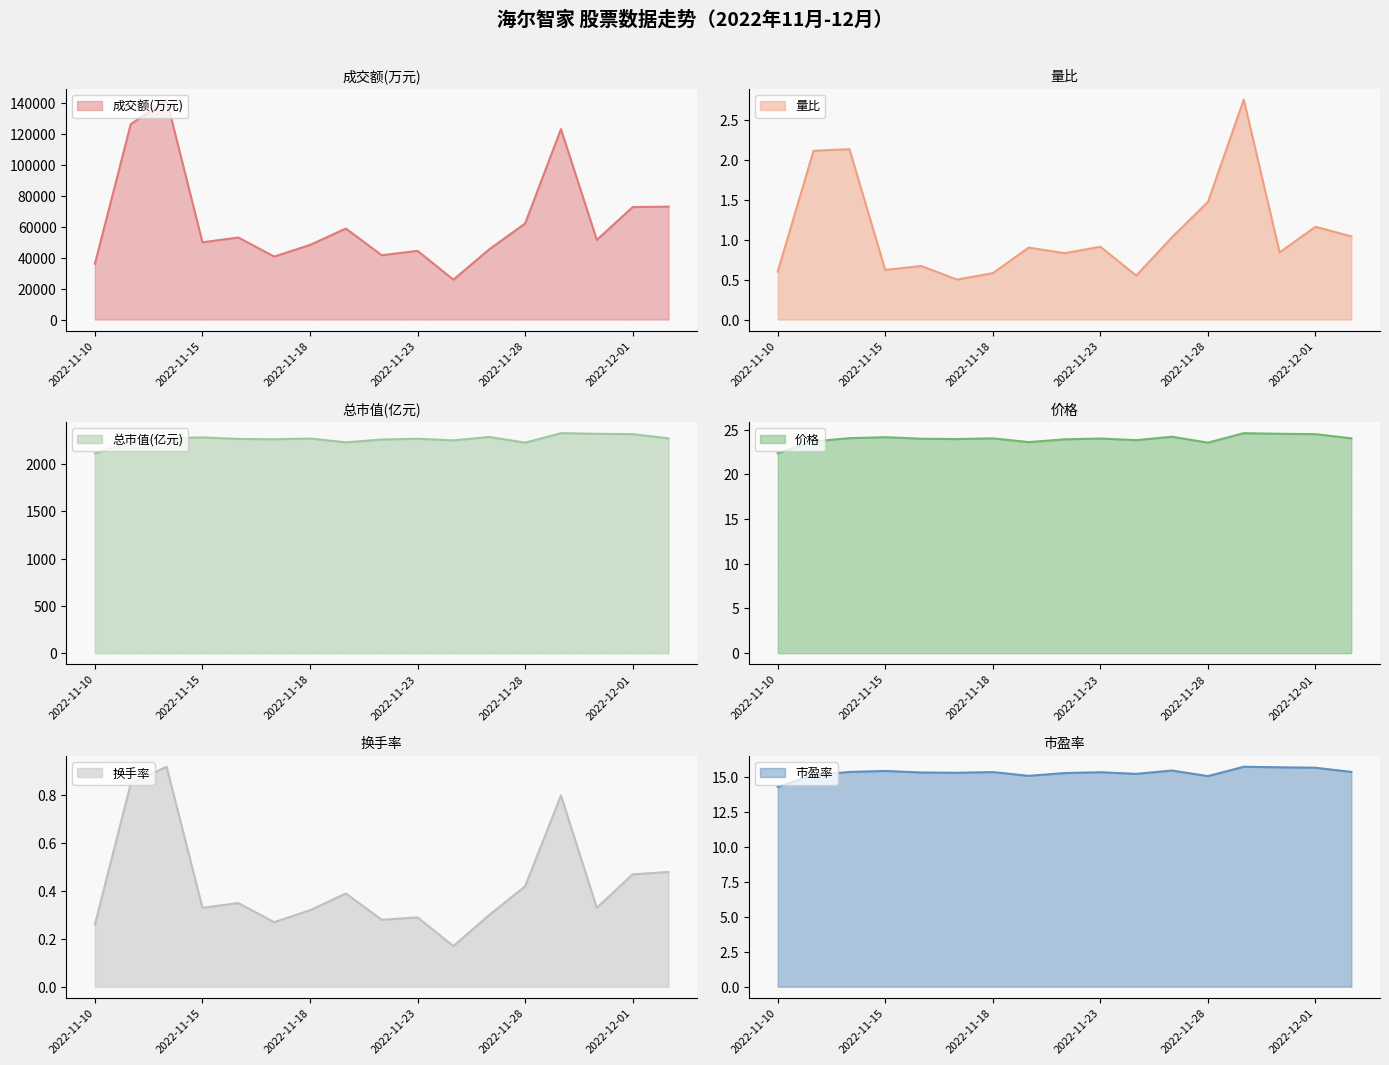

Where is 总市值(亿元) nearest to the value 2219?

2022-11-28